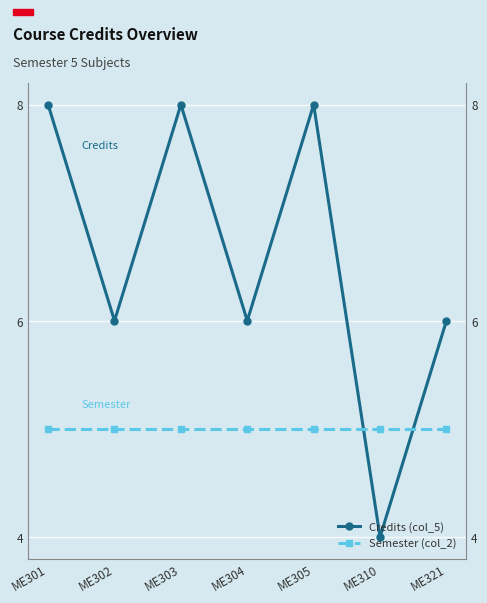

True or false: Semester (col_2) has more than 1 interior local peaks.

False